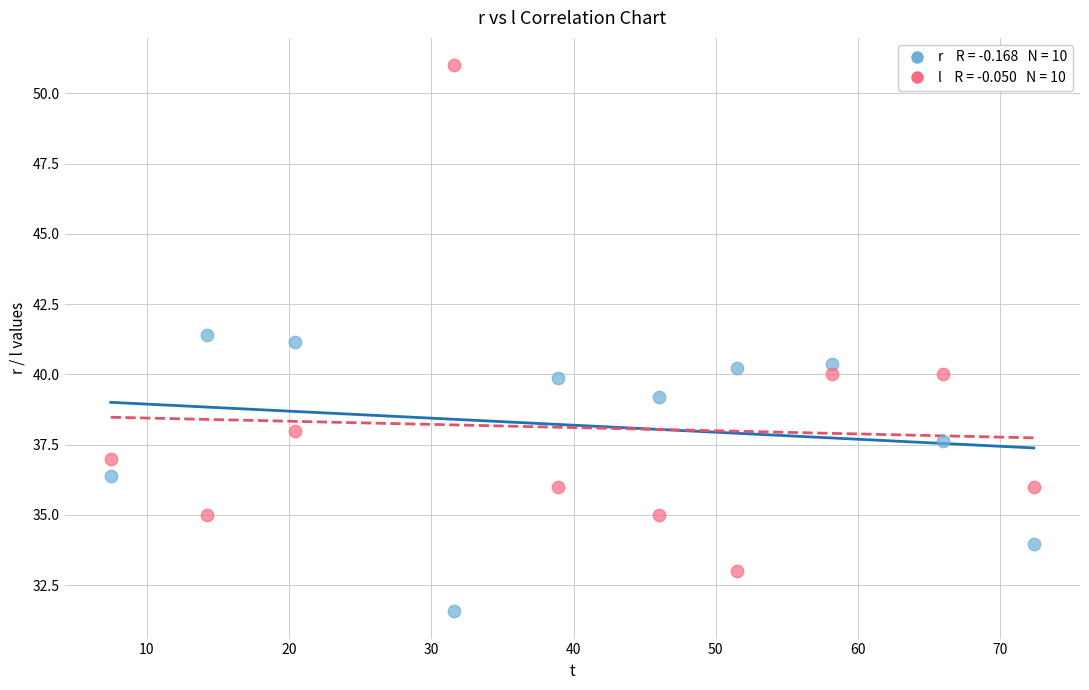

Across all data points, what is the range of X values (max minus min)?

64.9